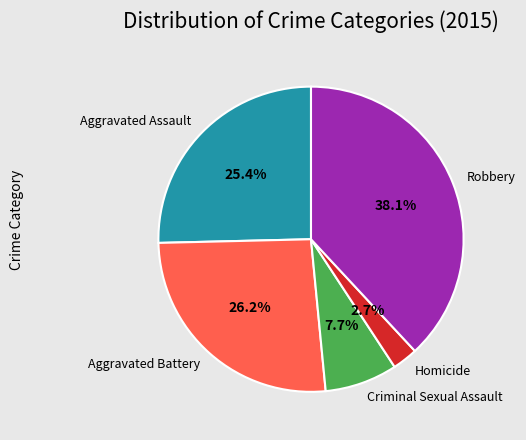

To the nearest percent, what is the difference between the Robbery and Aggravated Battery slice percentages?

12%